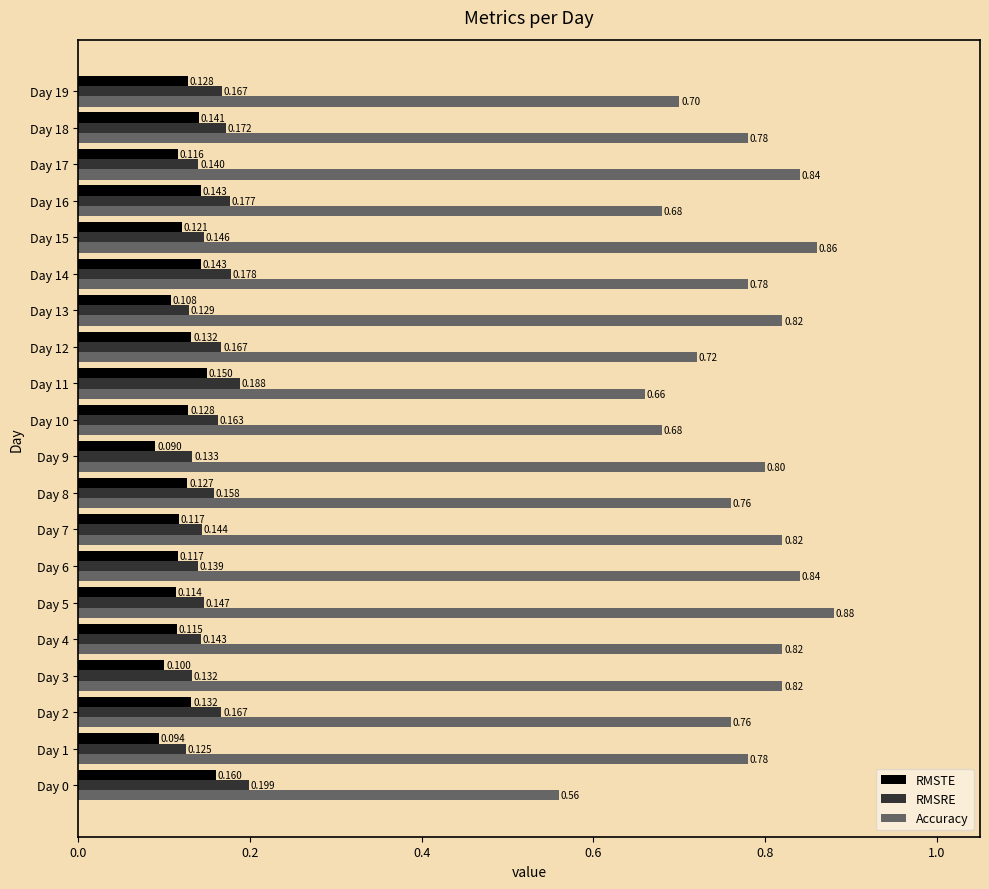

Which series has the largest range (max minus min)?

Accuracy